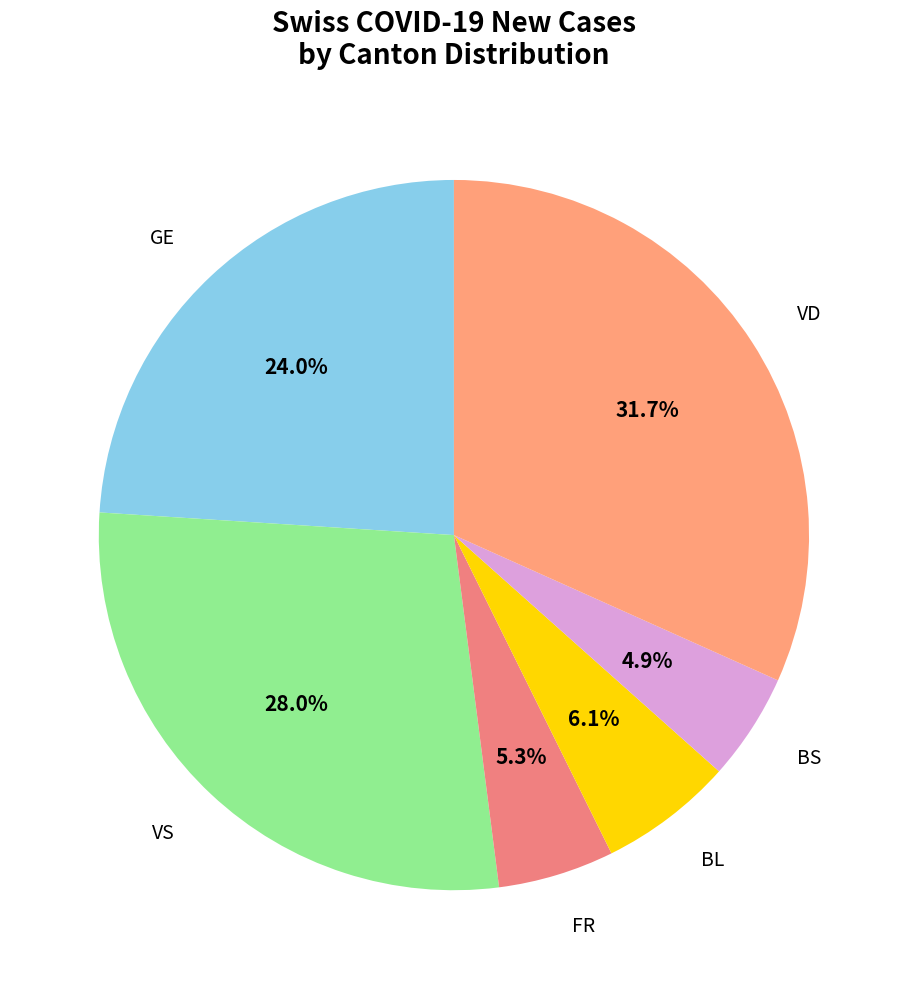

Between GE and VD, which is larger?

VD